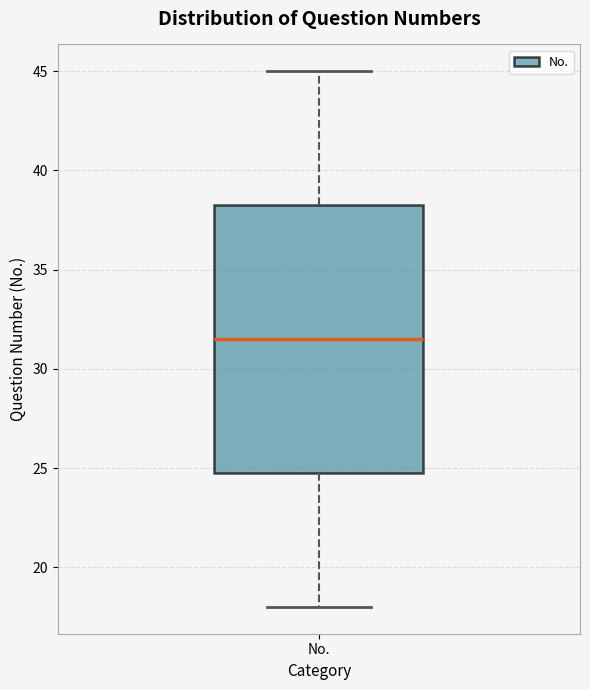

Transcribe this box plot: give where the median line is, the range the box spans, and where the two whiskers end, as read against the y-axis. The values are not printed on the chart, so give them approximately, as read against the axis.

median 31.5, box 25.0 to 38.5, whiskers 18.0 to 45.0